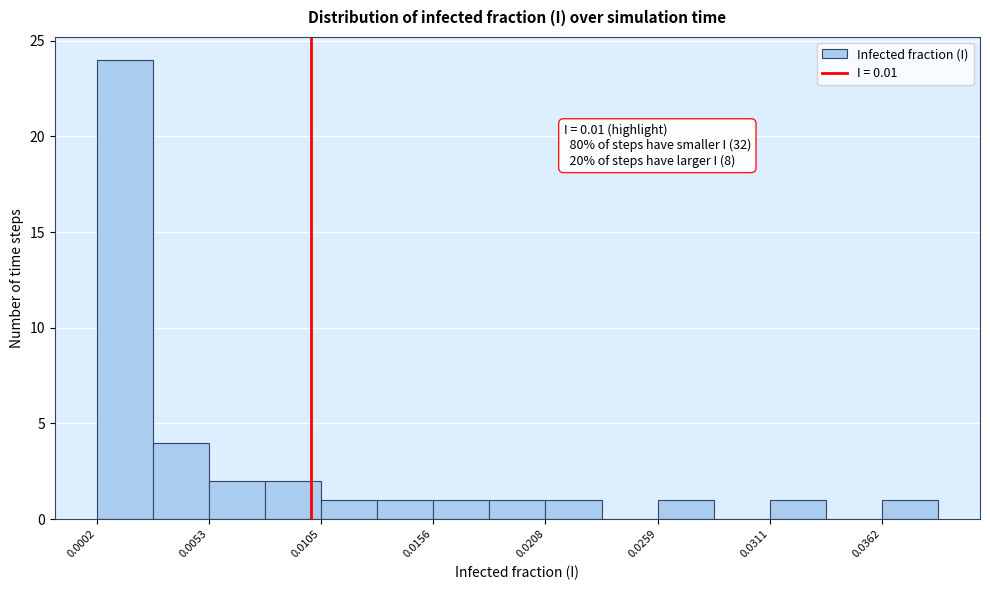

Around what value on the x-axis is the tallest bar? Give the approximate position of its centre, as read against the axis.

0.001